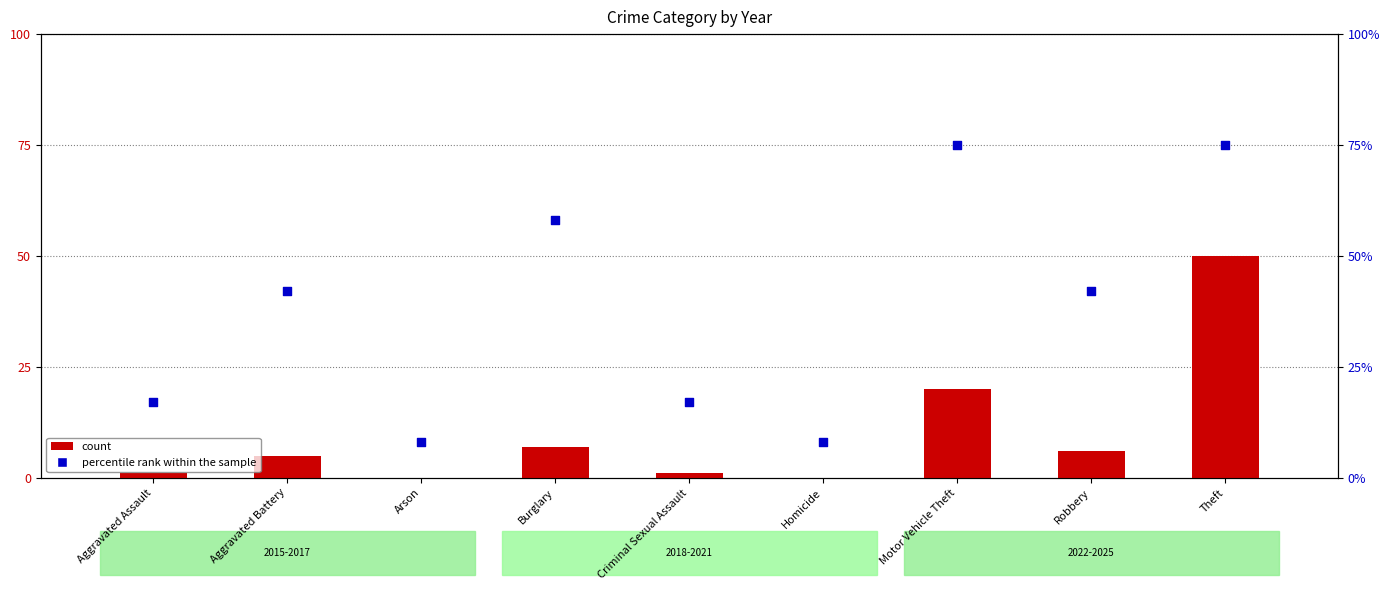

Is the value of percentile rank within the sample at Motor Vehicle Theft greater than the value of count at Criminal Sexual Assault?

Yes